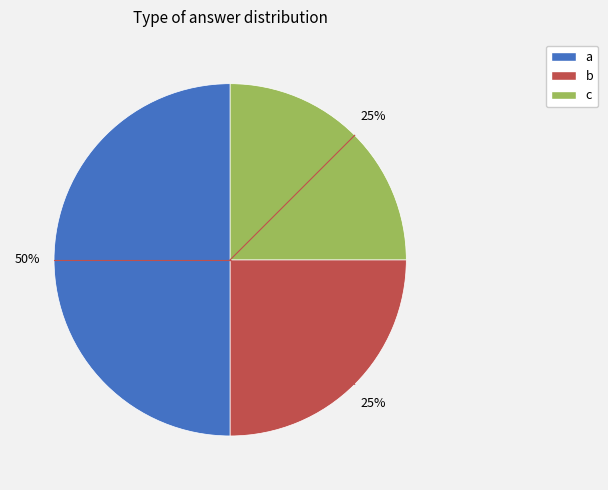

Between b and a, which is larger?

a